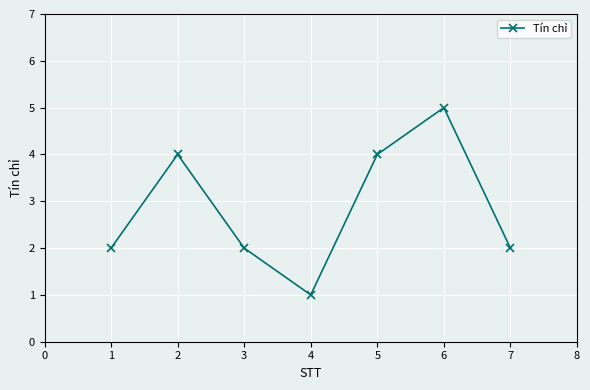

What is the change in value from 4 to 5?

+3